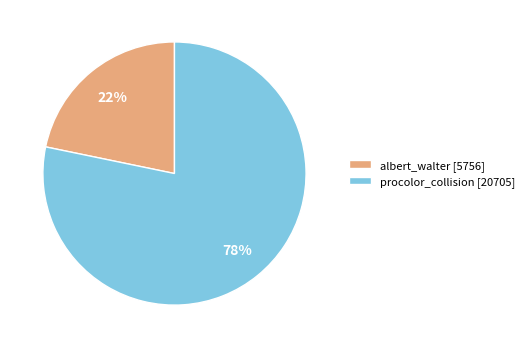

How many slices are in this pie chart?

2